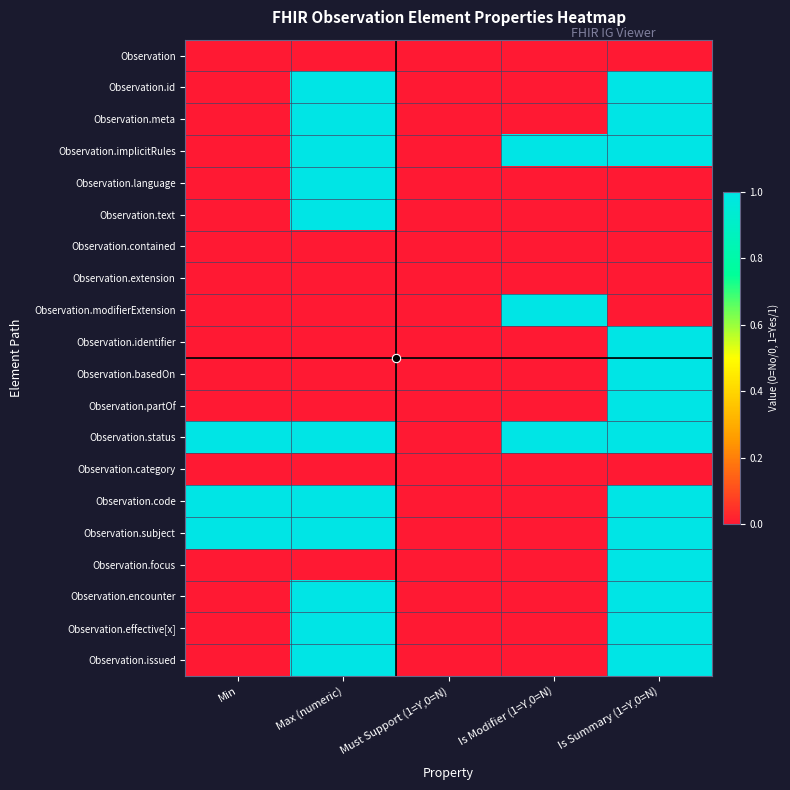

At how many categories does at least one series exceed 0?

4